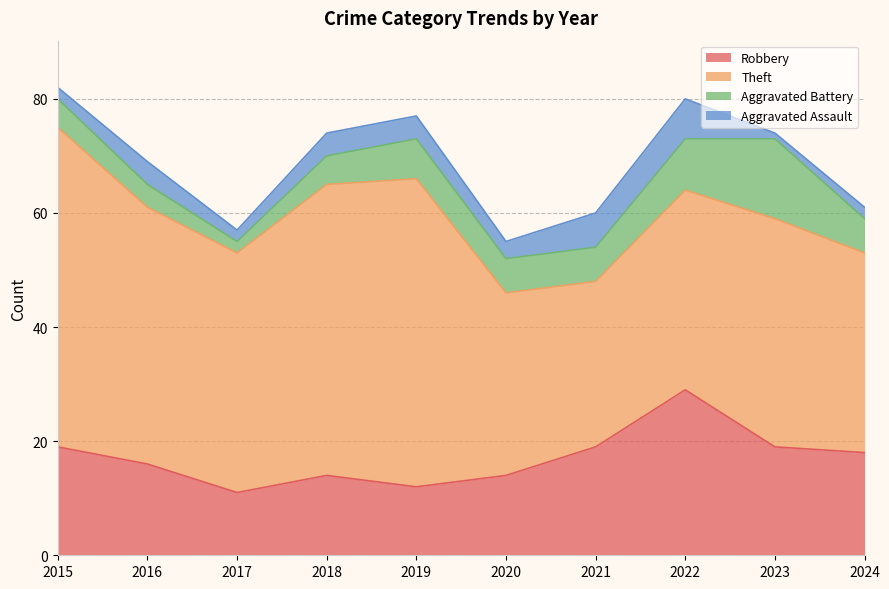

Read the Robbery value at 2017, to the nearest 10.

10